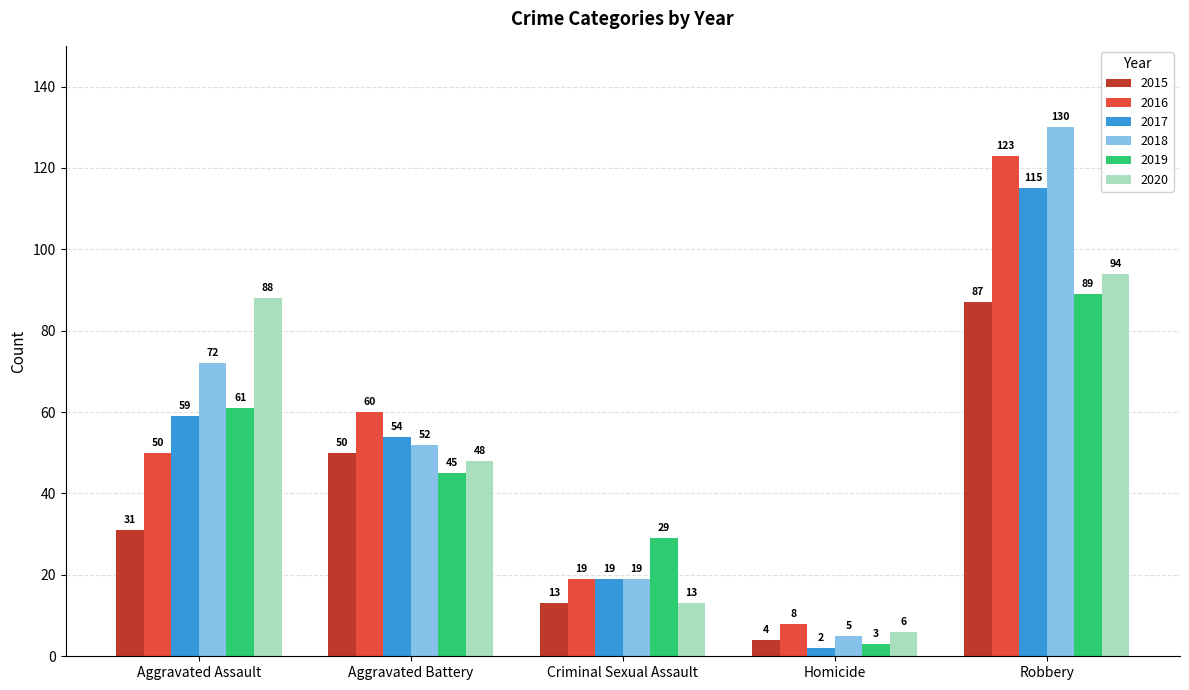

Is the value of 2016 at Criminal Sexual Assault greater than the value of 2017 at Homicide?

Yes